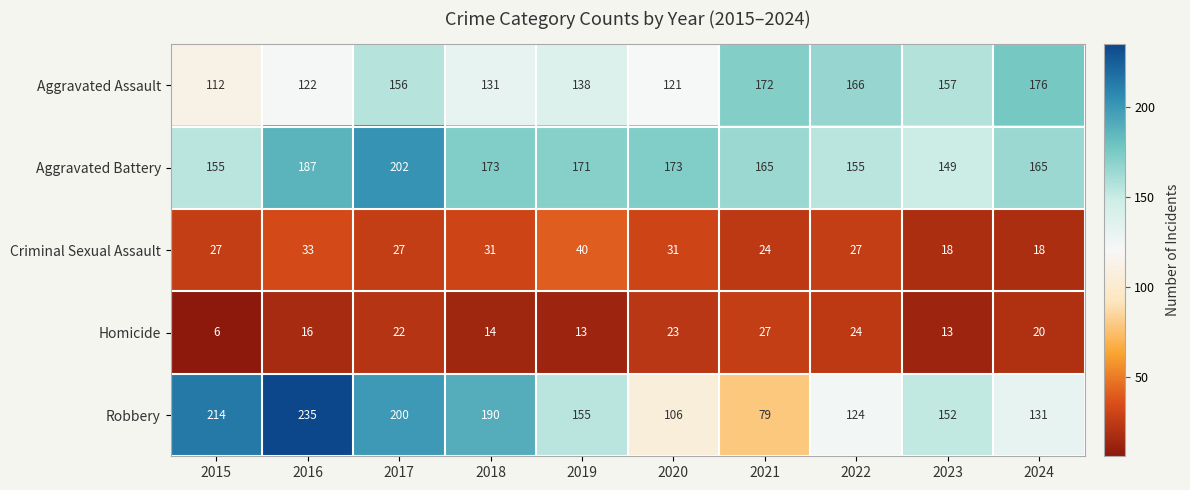

Which series changed the most between 2018 and 2021?

Robbery